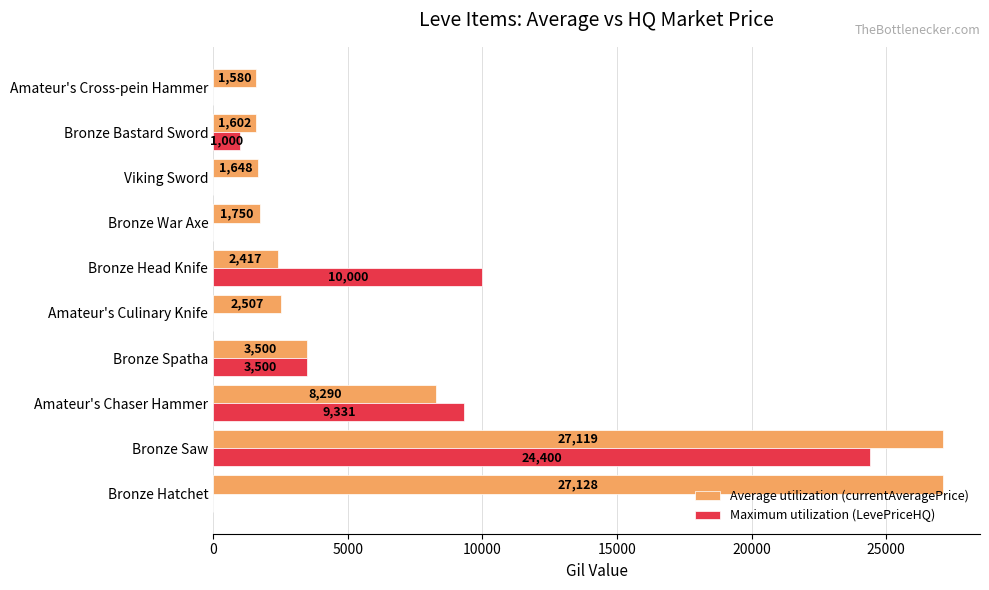

How many distinct data groups are displayed?

2